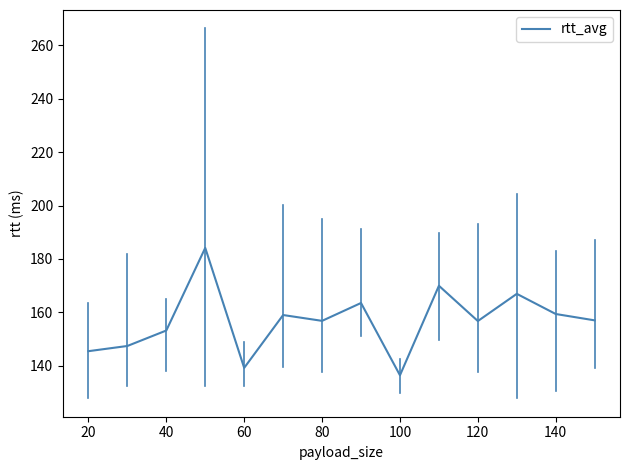

What is the difference between the maximum and minimum values?

47.7